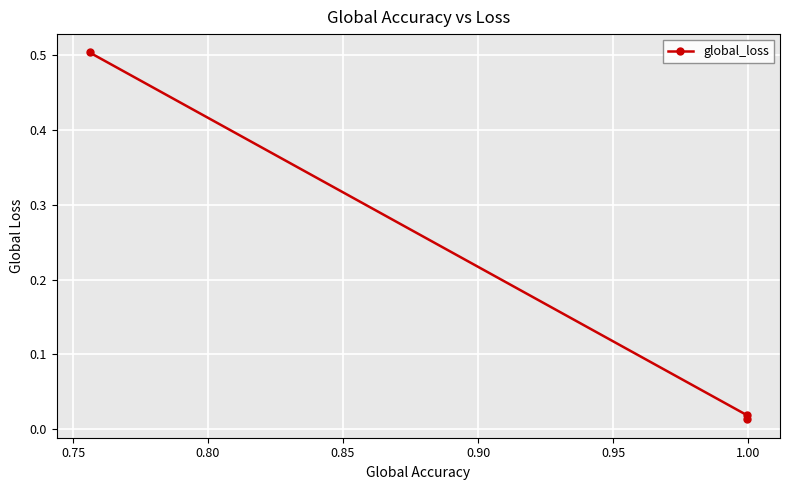

What is the difference between the maximum and minimum values?

0.5